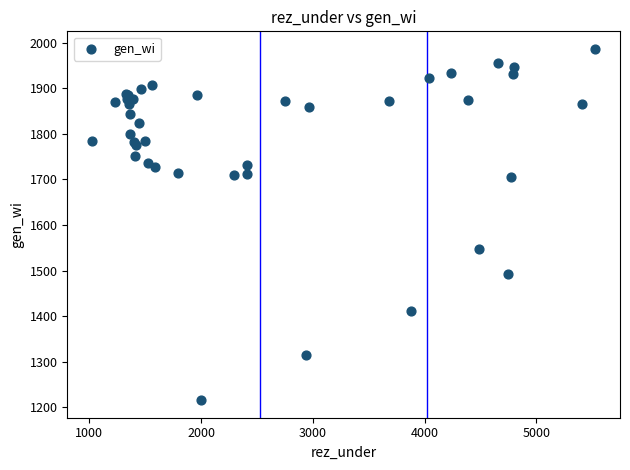

What Y value in the scatter plot is closest to 1601?

1547